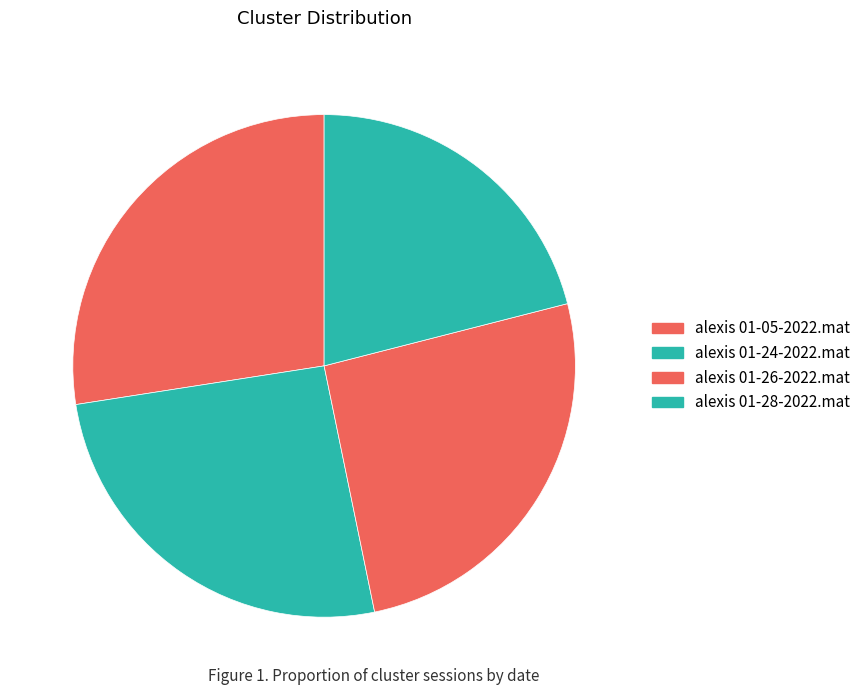

What percentage do alexis 01-28-2022.mat and alexis 01-24-2022.mat together represent?

46.8%